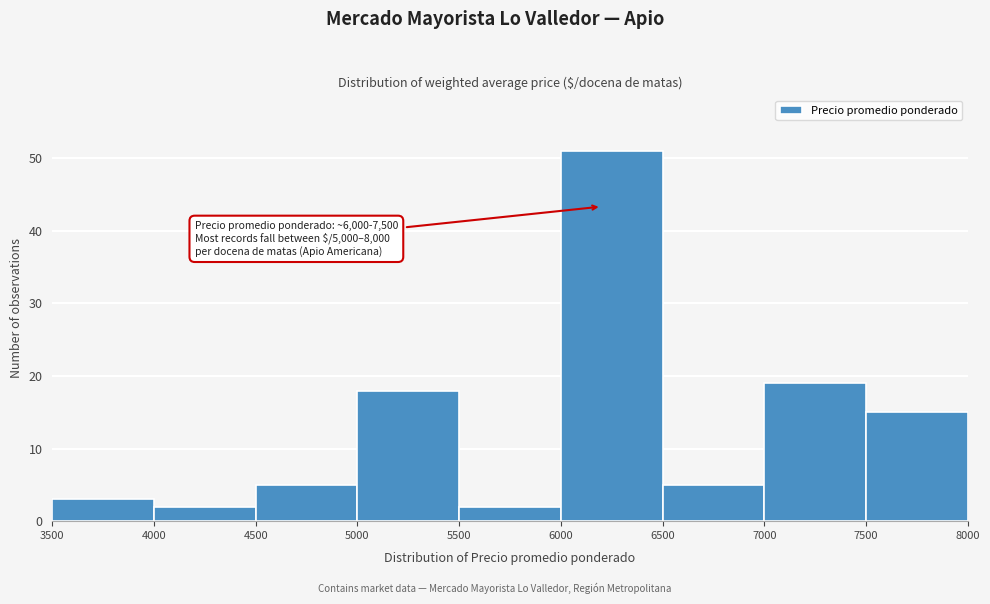

Which range on the x-axis has the tallest bar?

6000 to 6500